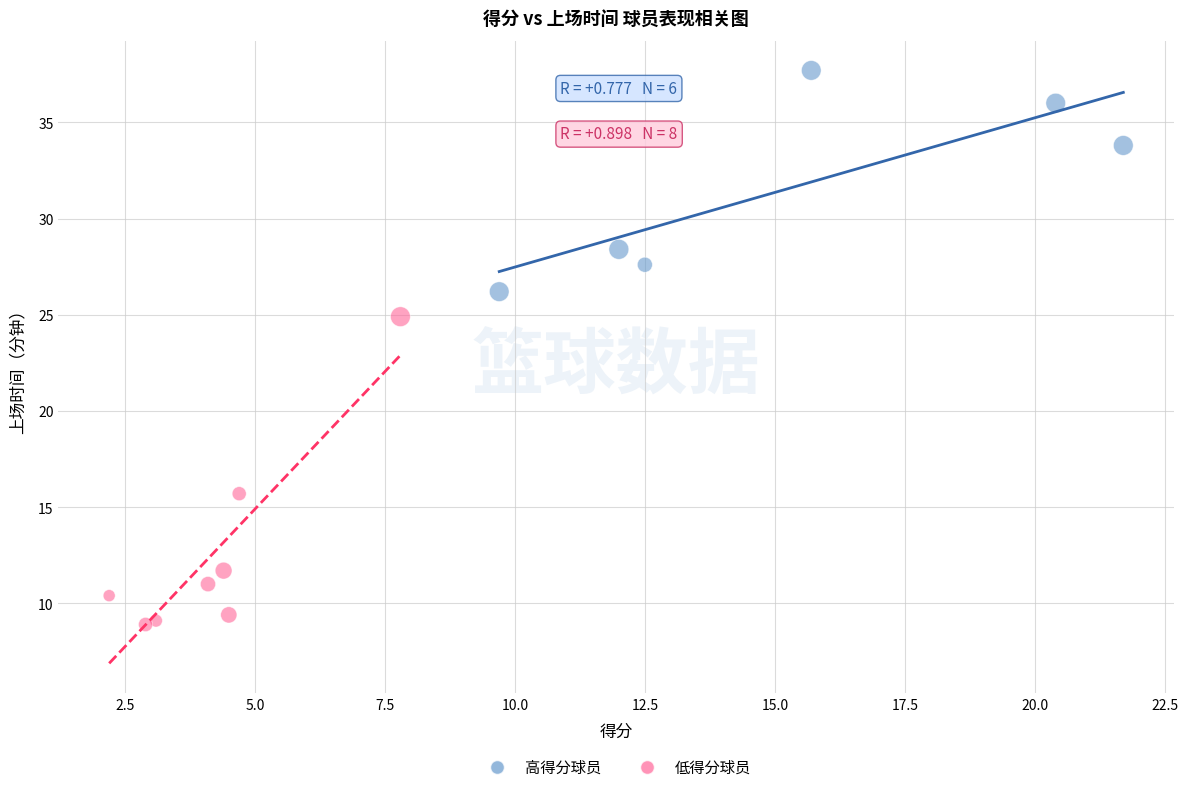

Which series contains the highest Y value?

高得分球员